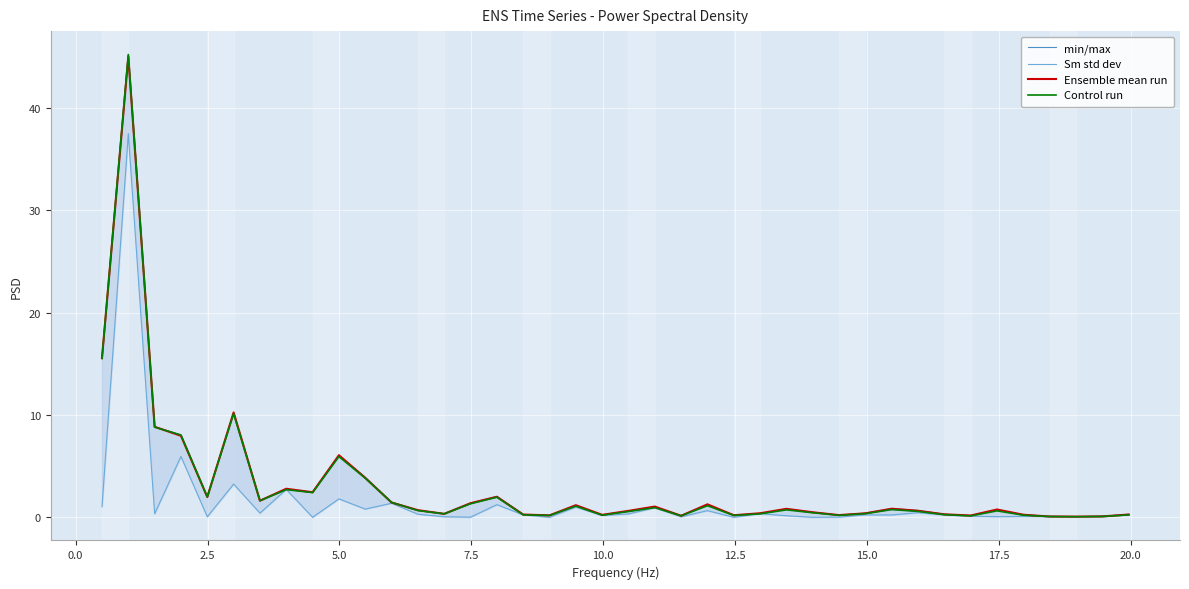

What is the value of the Sm std dev point at the 23rd from the left?

0.1